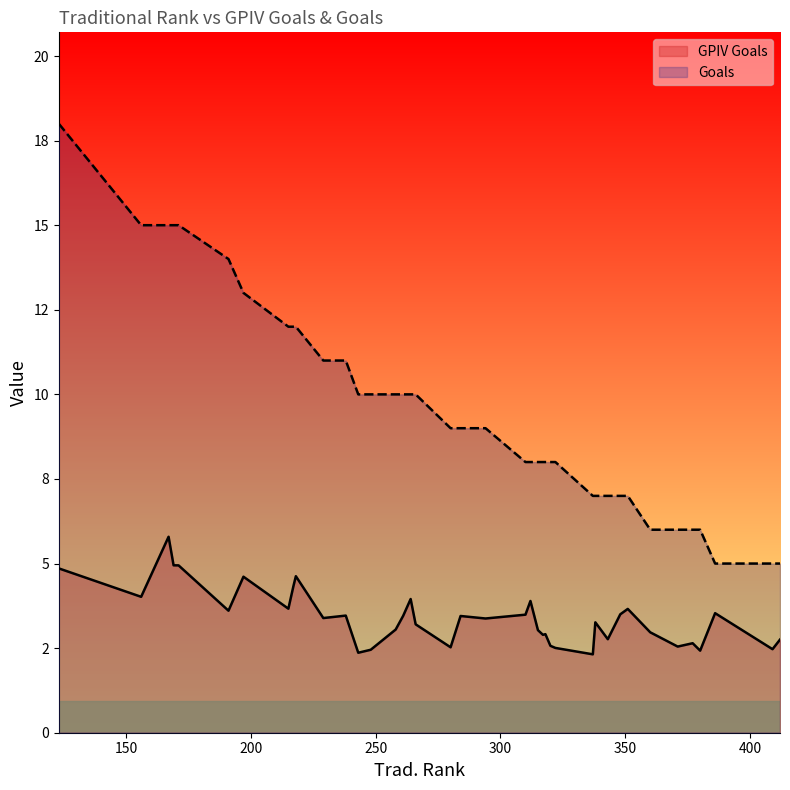

What is the value of the 15th point from the left?

10